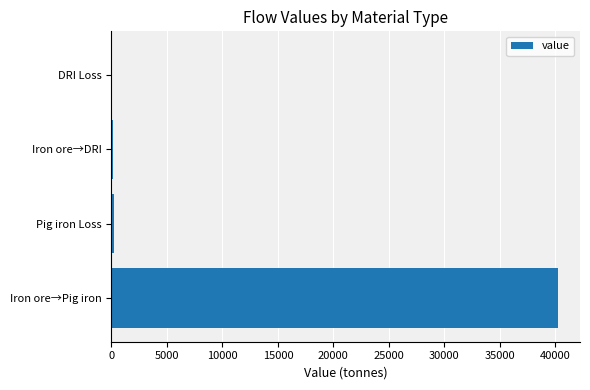

At which category does the chart reach its peak across all series?

Iron ore→Pig iron